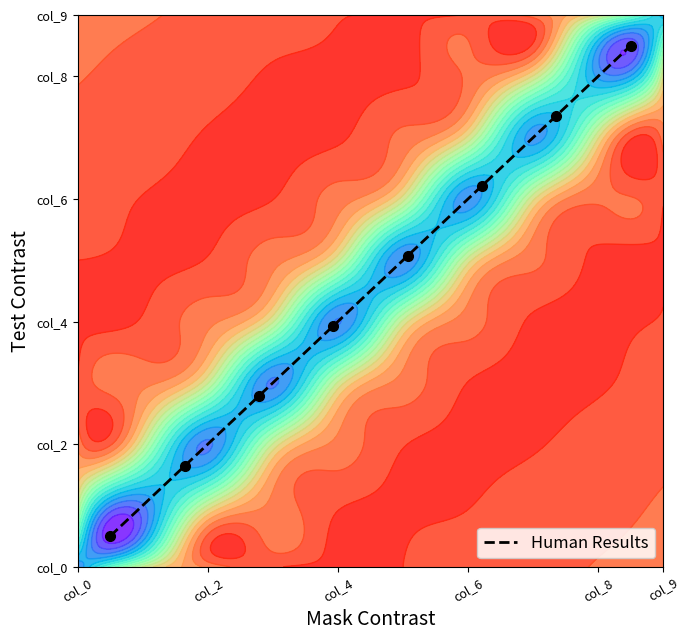

The chart shows a value of 10.3 at col_9. True or false?

False